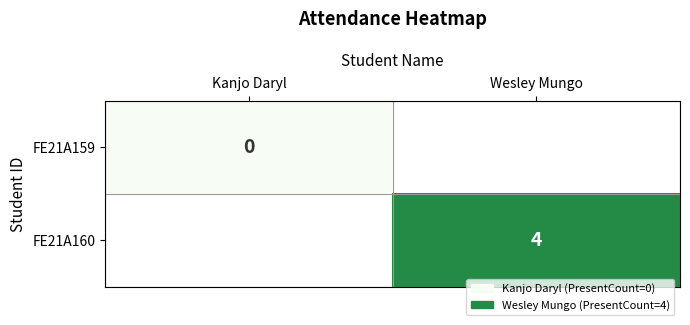

The FE21A160 series shows 6 at Wesley Mungo. True or false?

False